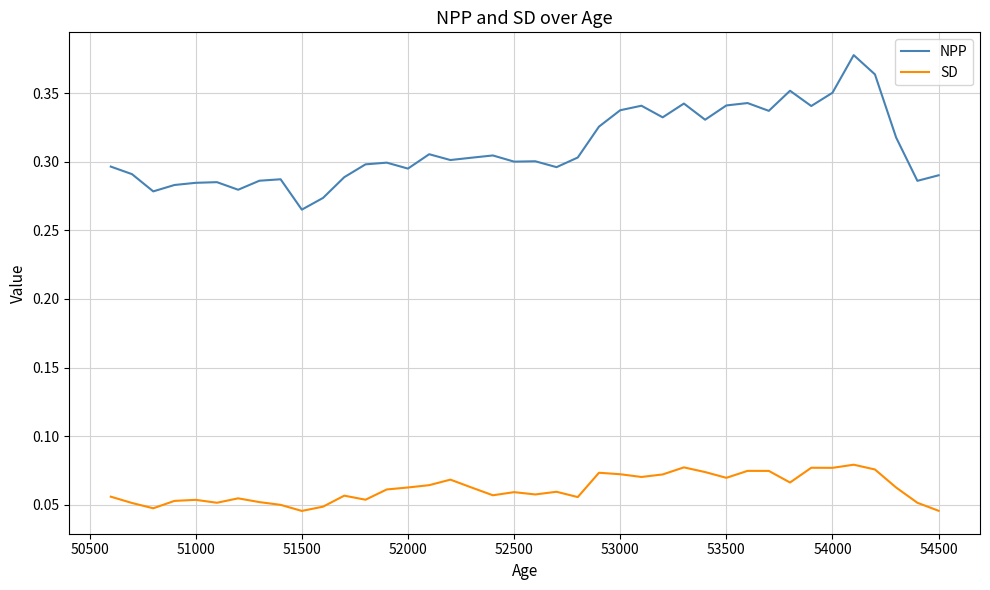

True or false: NPP and SD intersect in this chart.

False